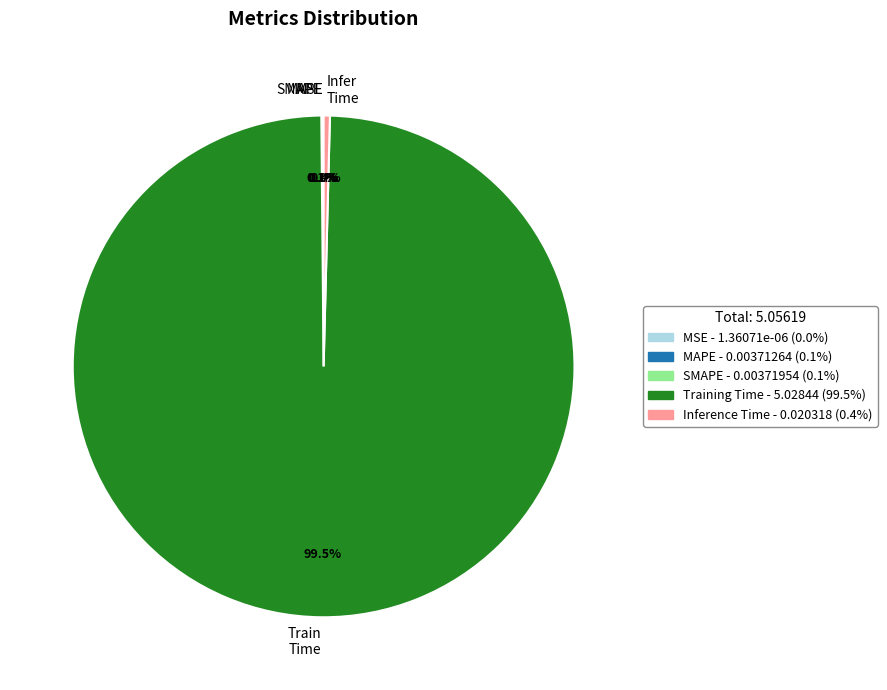

What is the largest slice in the pie chart?

Train Time